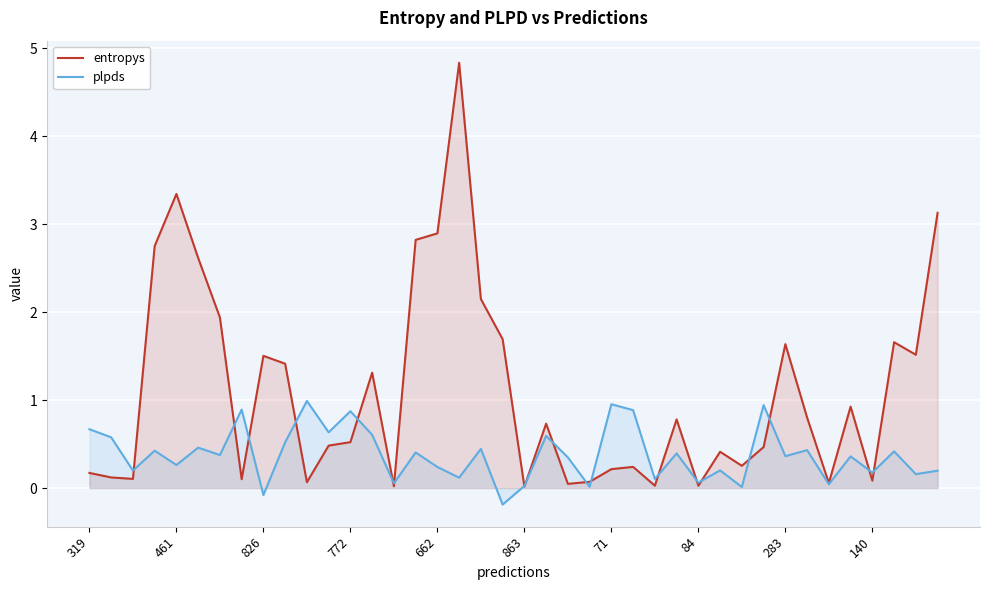

How many series are shown in this chart?

2